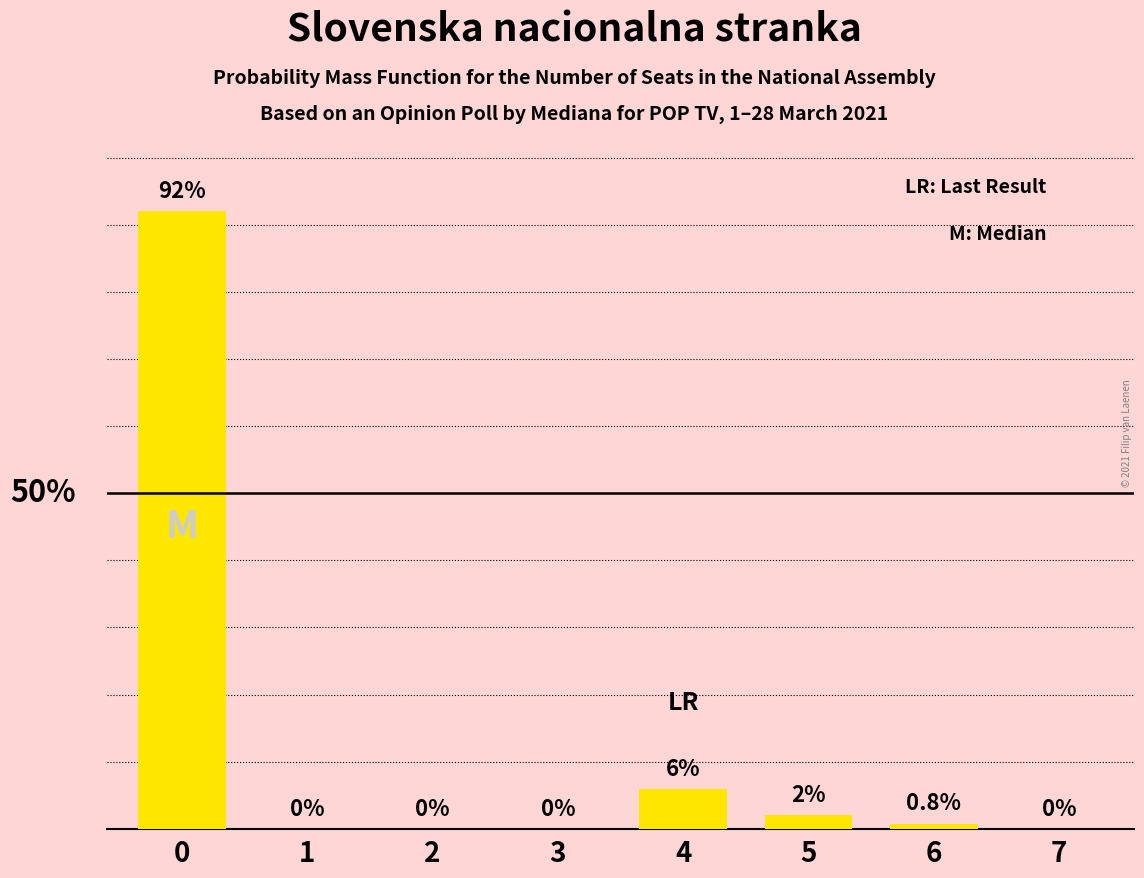

What is the difference between the second highest and second lowest values?

6.0